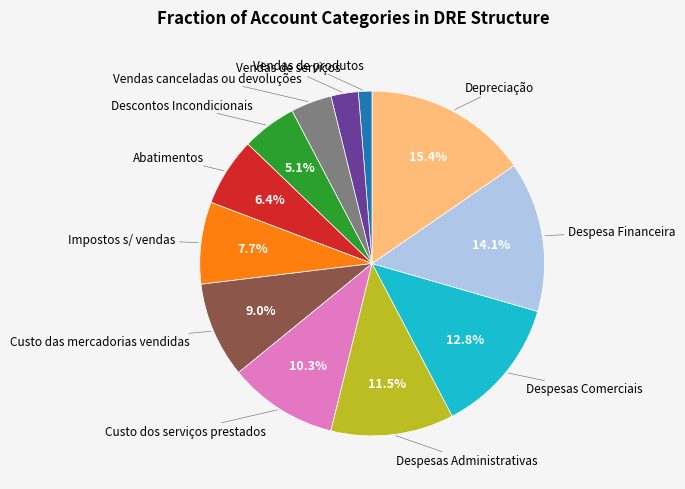

How many segments does this pie chart have?

12